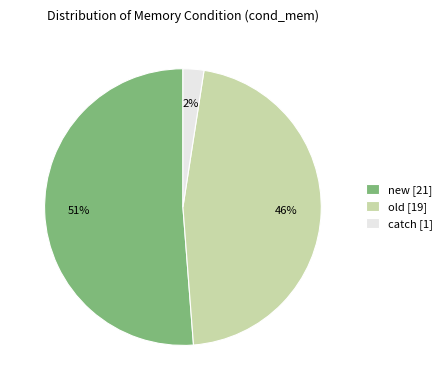

Which slice is the smallest?

catch [1]